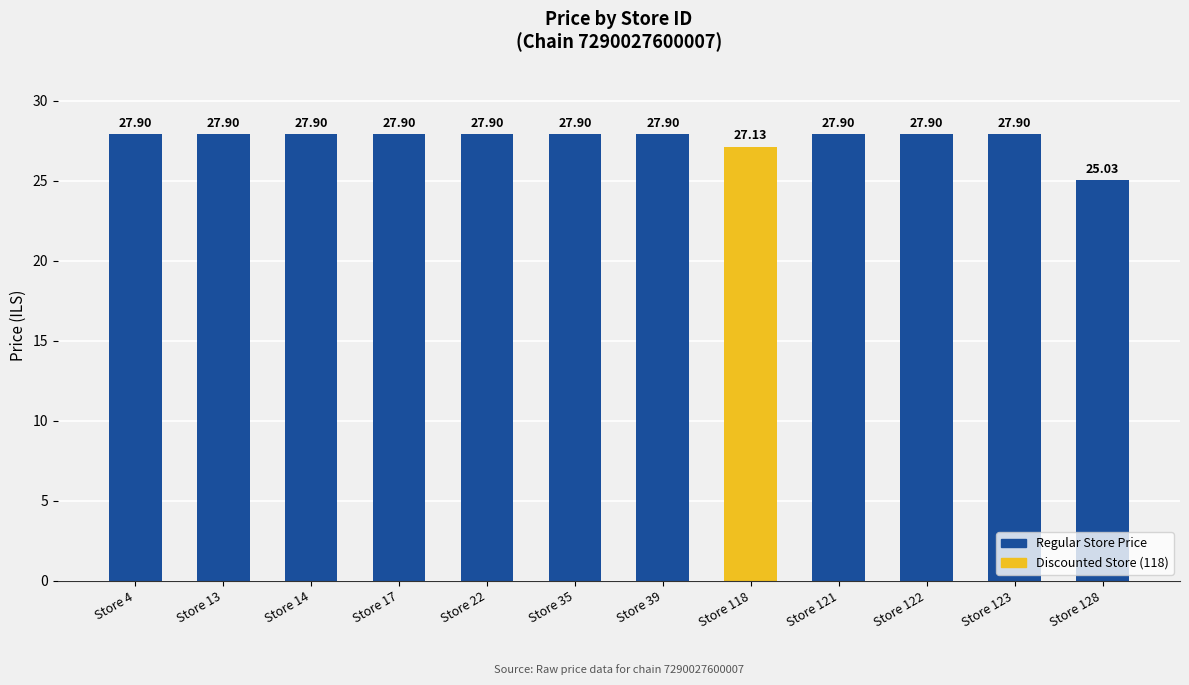

What is the approximate value at Store 14?

27.9